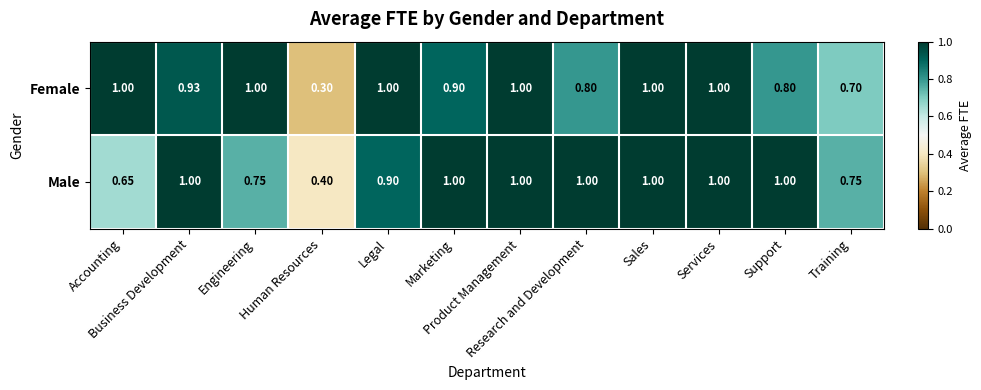

Rank the series by their average value, from lowest to highest.

Female, Male